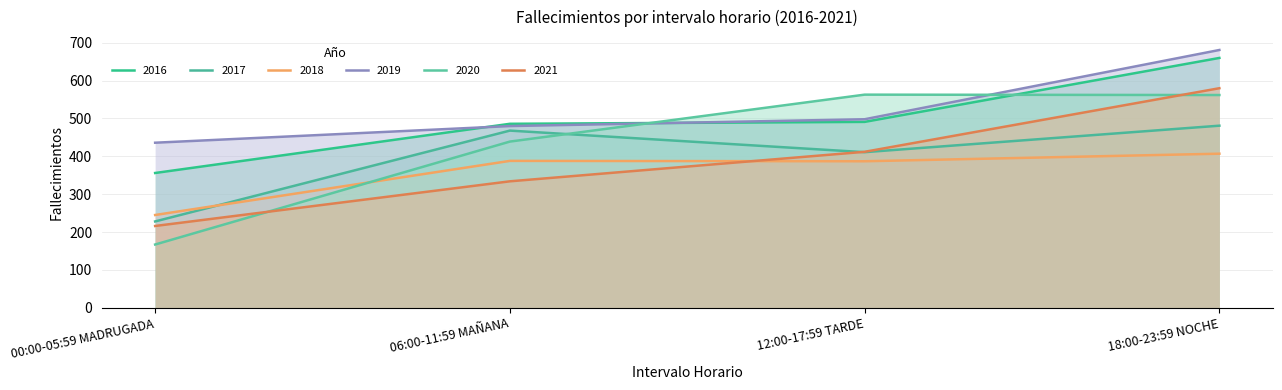

At which category is the sum across all series the highest?

18:00-23:59 NOCHE